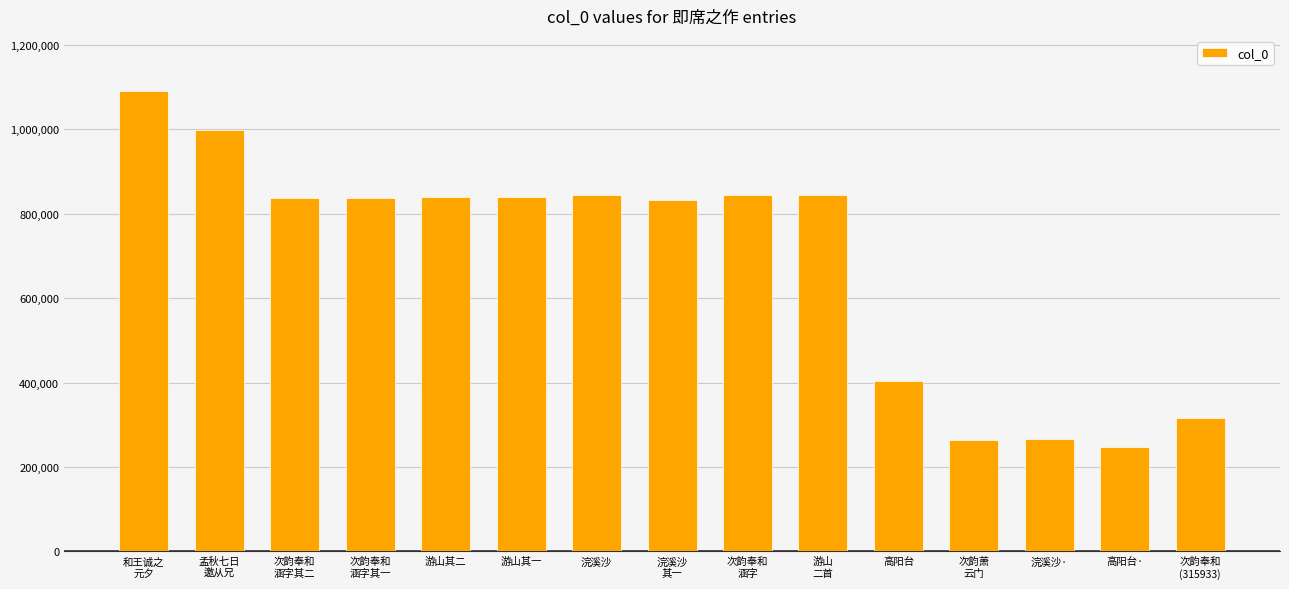

Is it true that the value at 游山其二 is 839451?

True